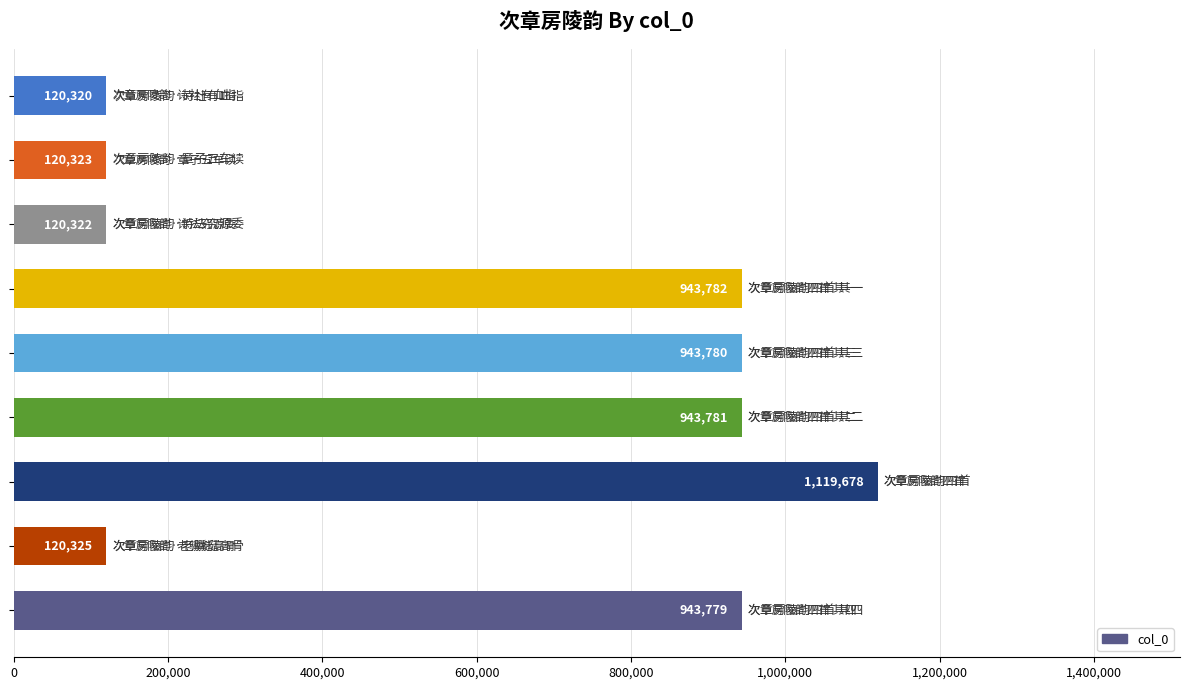

What is the difference between the maximum and second lowest values?

999356